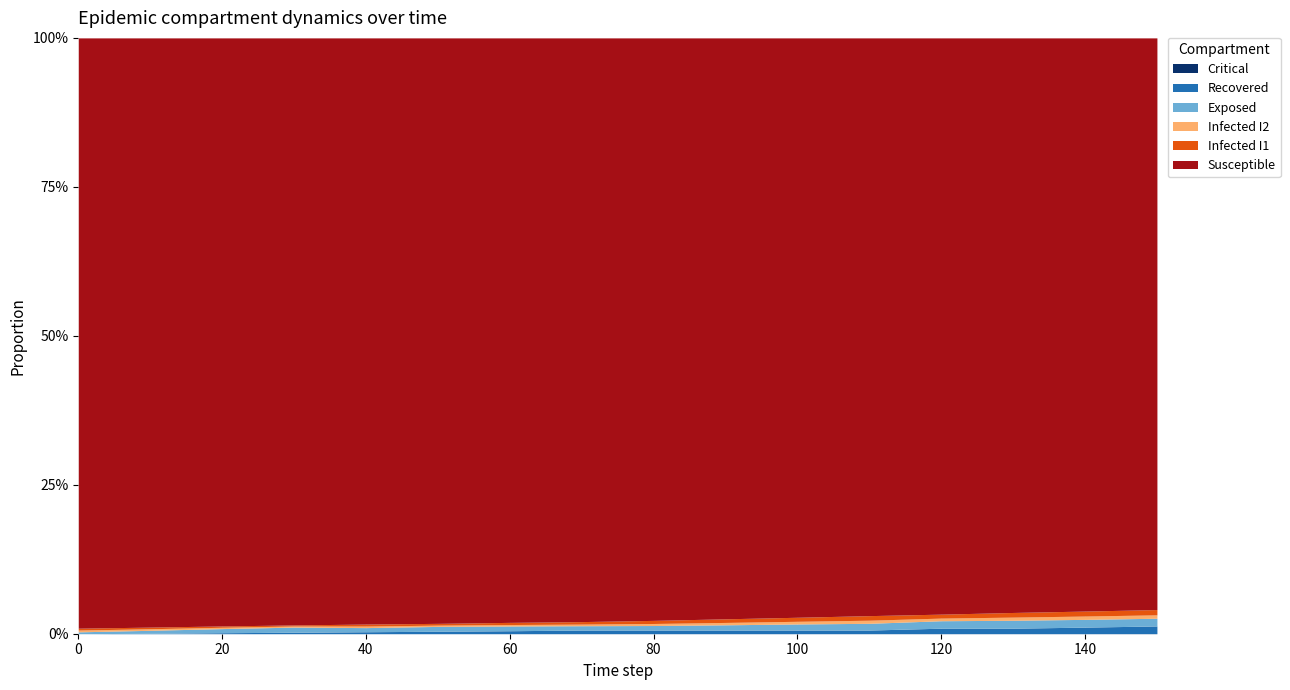

How many lines are shown in the chart?

6